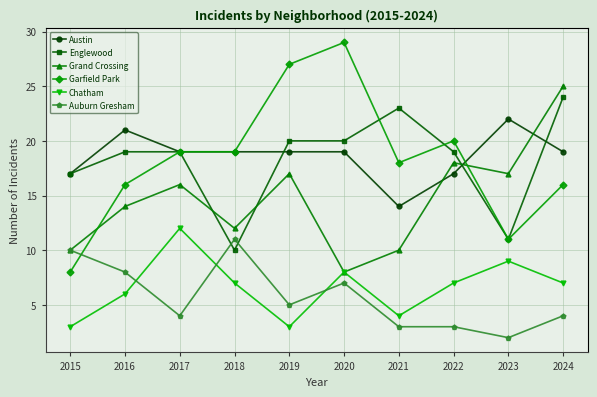

How many series are shown in this chart?

6